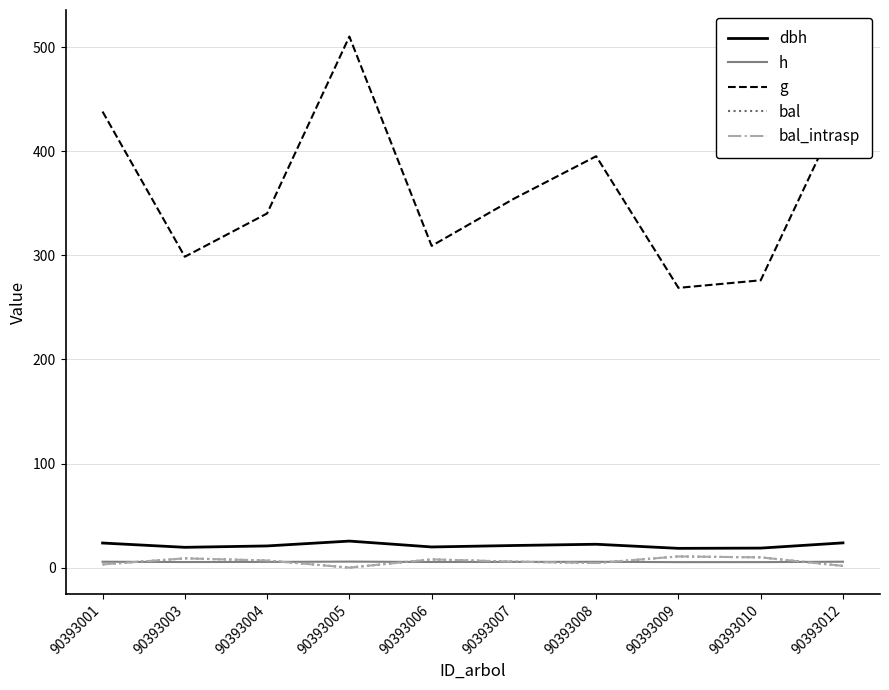

True or false: g has more than 2 points higher than both neighbors.

False